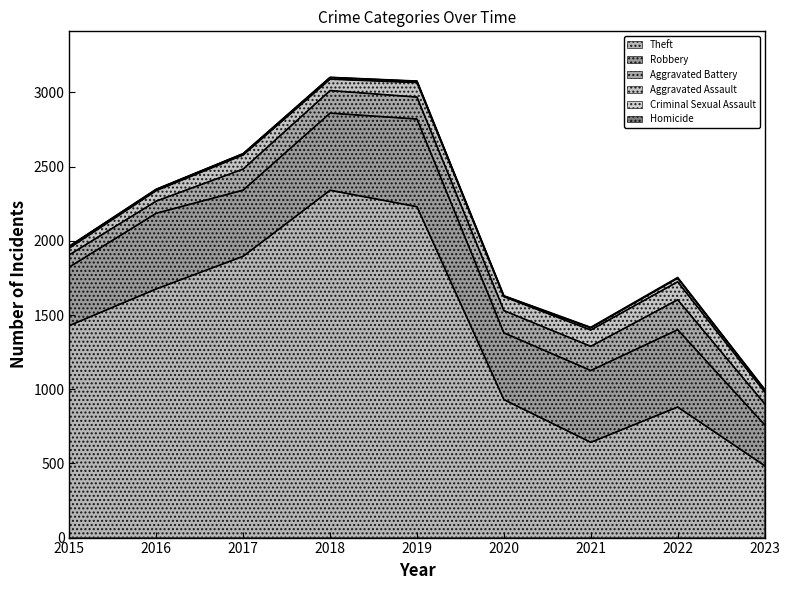

What are all the series names shown in the legend?

Theft, Robbery, Aggravated Battery, Aggravated Assault, Criminal Sexual Assault, Homicide